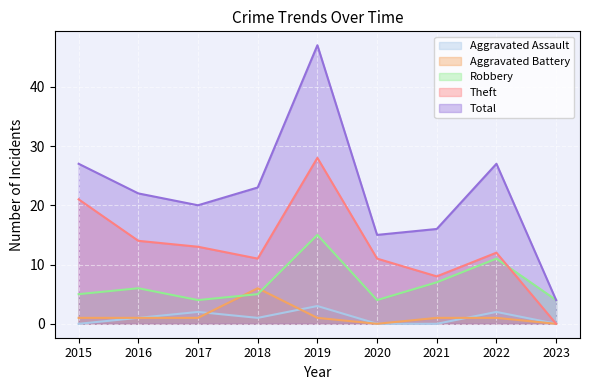

Which category has the highest value in the Theft series?

2019